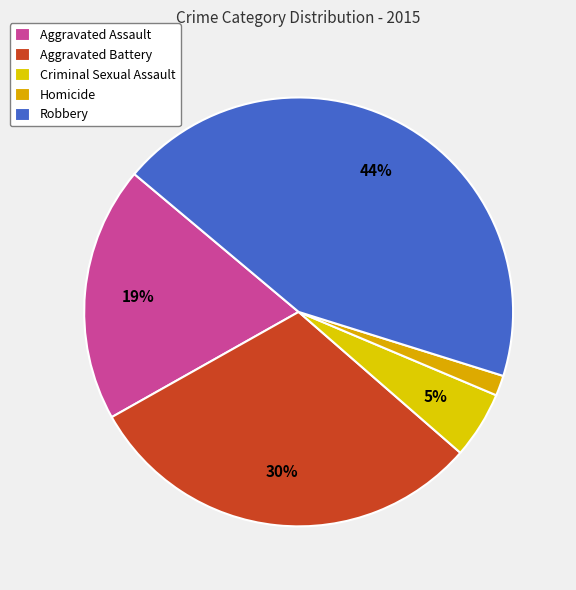

To the nearest percent, what is the combined percentage of Aggravated Battery and Aggravated Assault?

50%